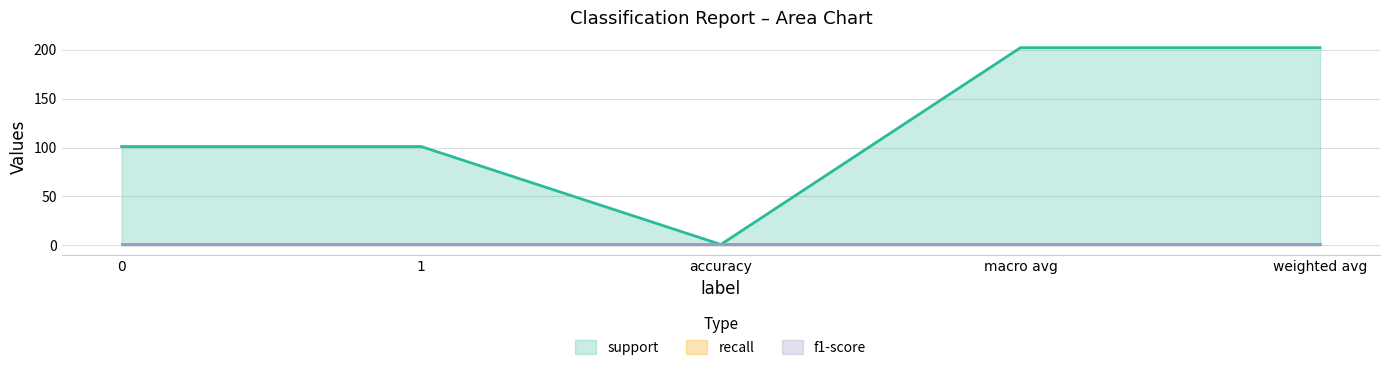

Which series has the largest total across all categories?

support